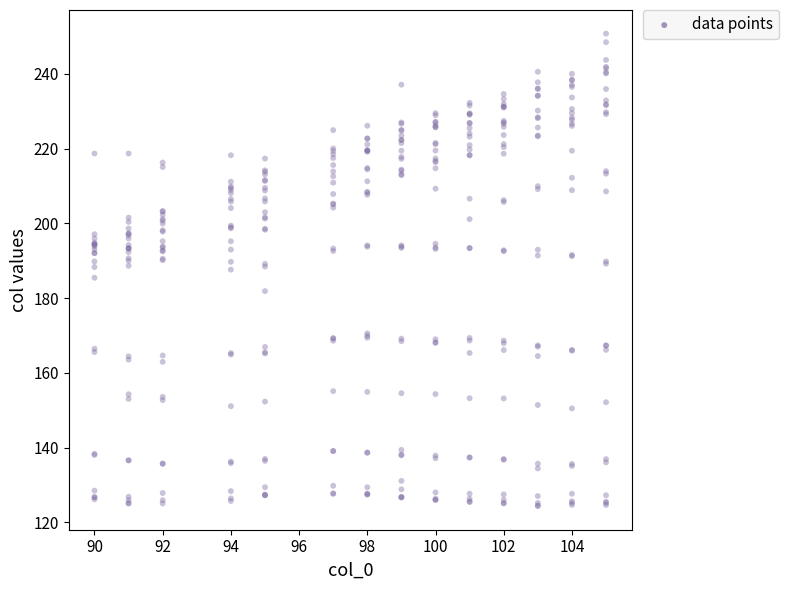

What is the range of Y values (max minus min)?

126.4